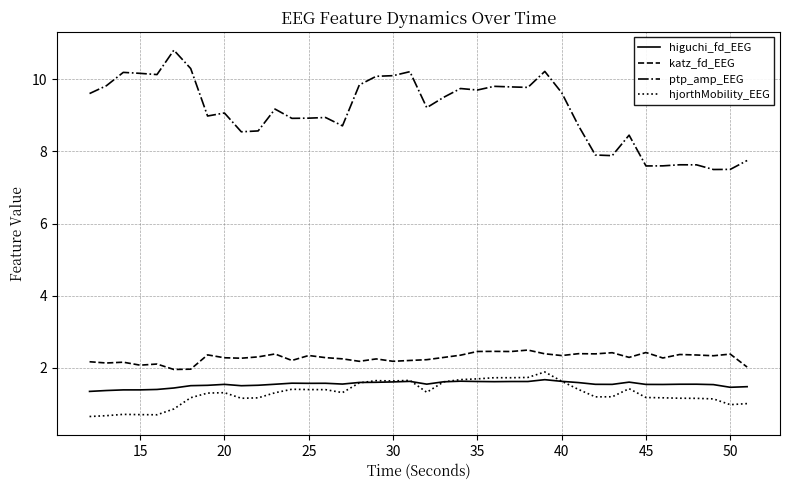

What is the lowest value of the higuchi_fd_EEG series?

1.3